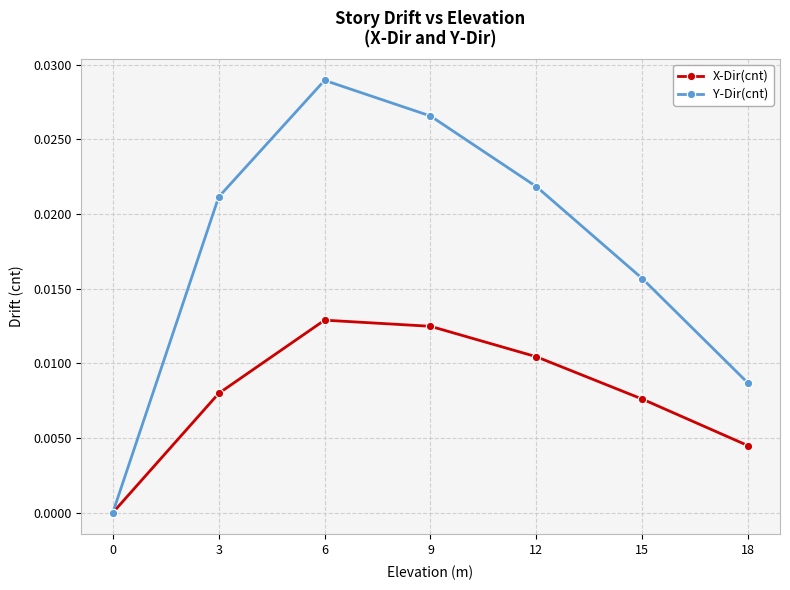

How many values in Y-Dir(cnt) are above zero?

6